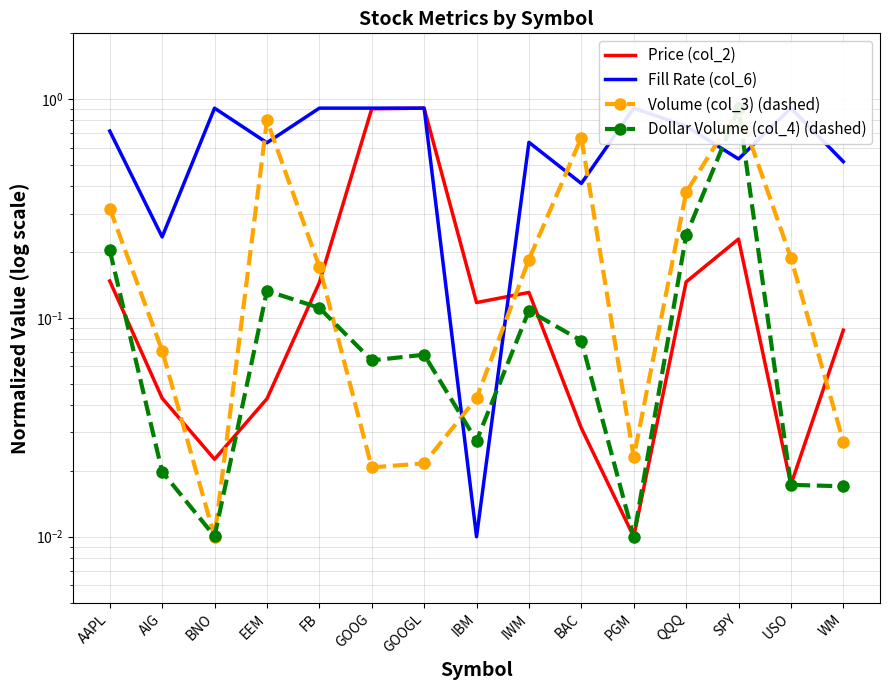

At GOOGL, list the series in order from smallest to largest.

Volume (col_3) (dashed), Dollar Volume (col_4) (dashed), Price (col_2), Fill Rate (col_6)